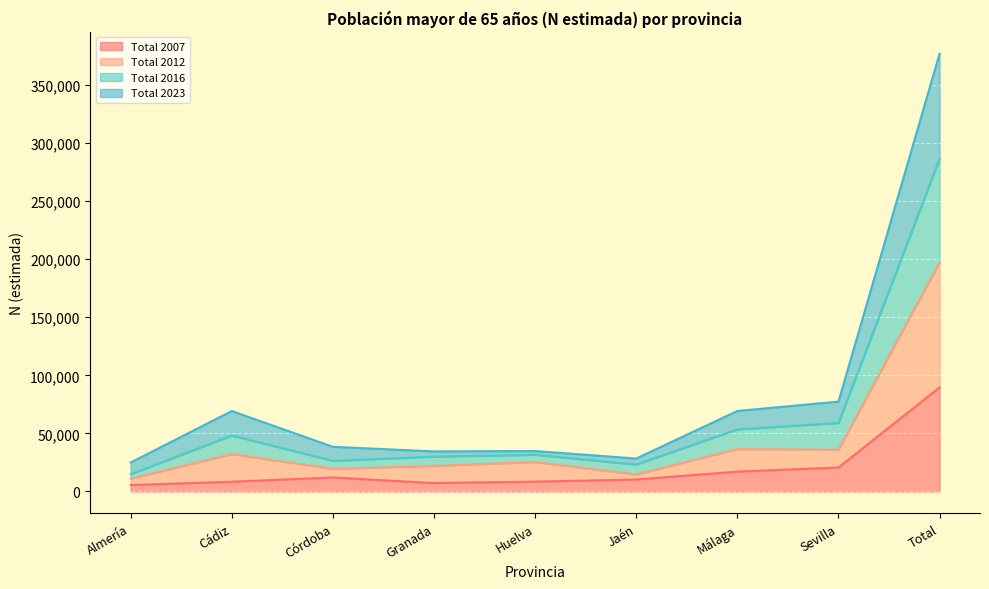

Is it true that Total 2007 equals 17089 at Málaga?

True